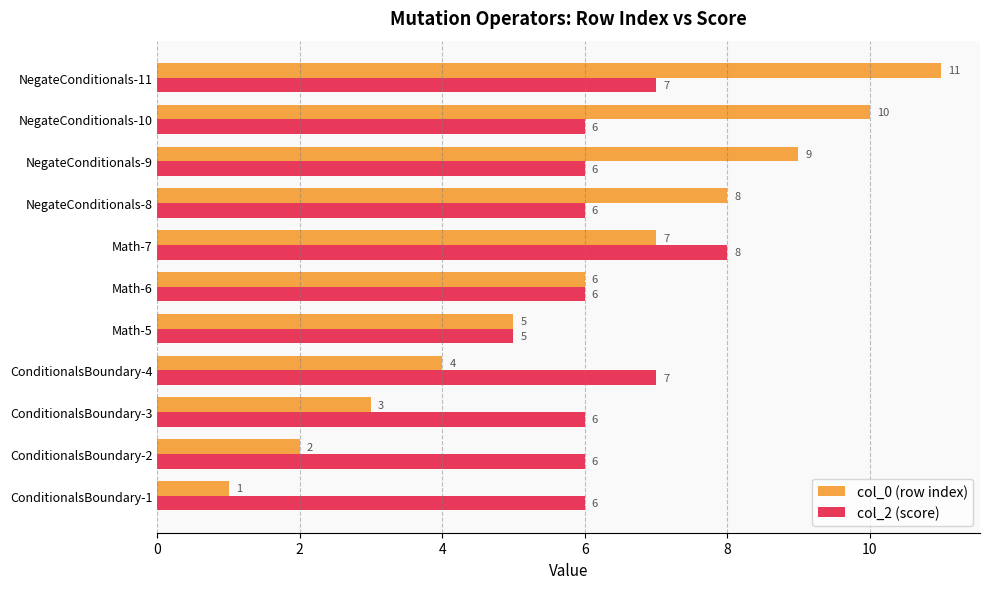

At which label does col_2 (score) reach its peak?

Math-7